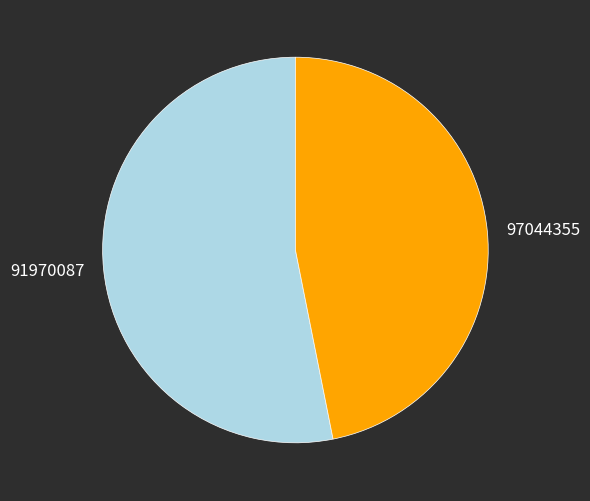

Between 97044355 and 91970087, which is larger?

91970087